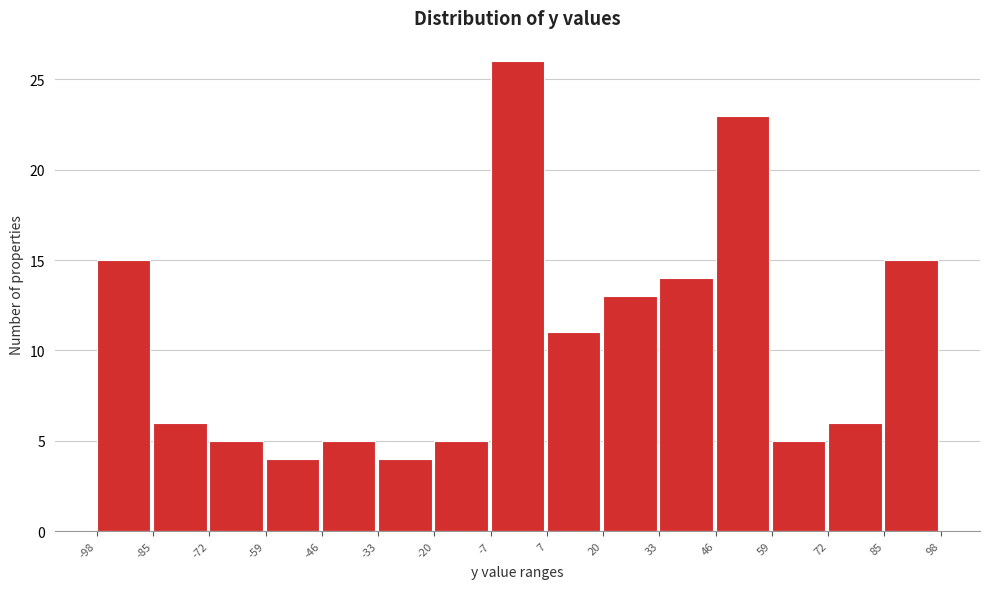

Over which range of the x-axis is the bar tallest?

-7 to 7